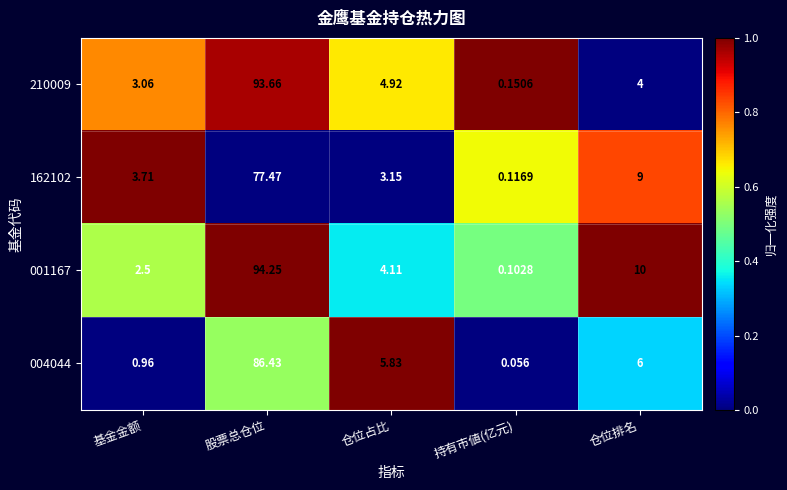

At which category is the sum across all series the highest?

股票总仓位